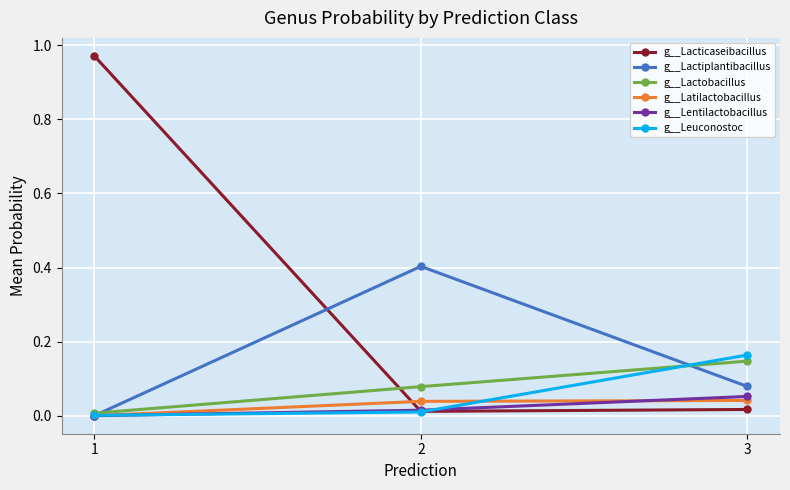

Which series has the largest range (max minus min)?

g__Lacticaseibacillus